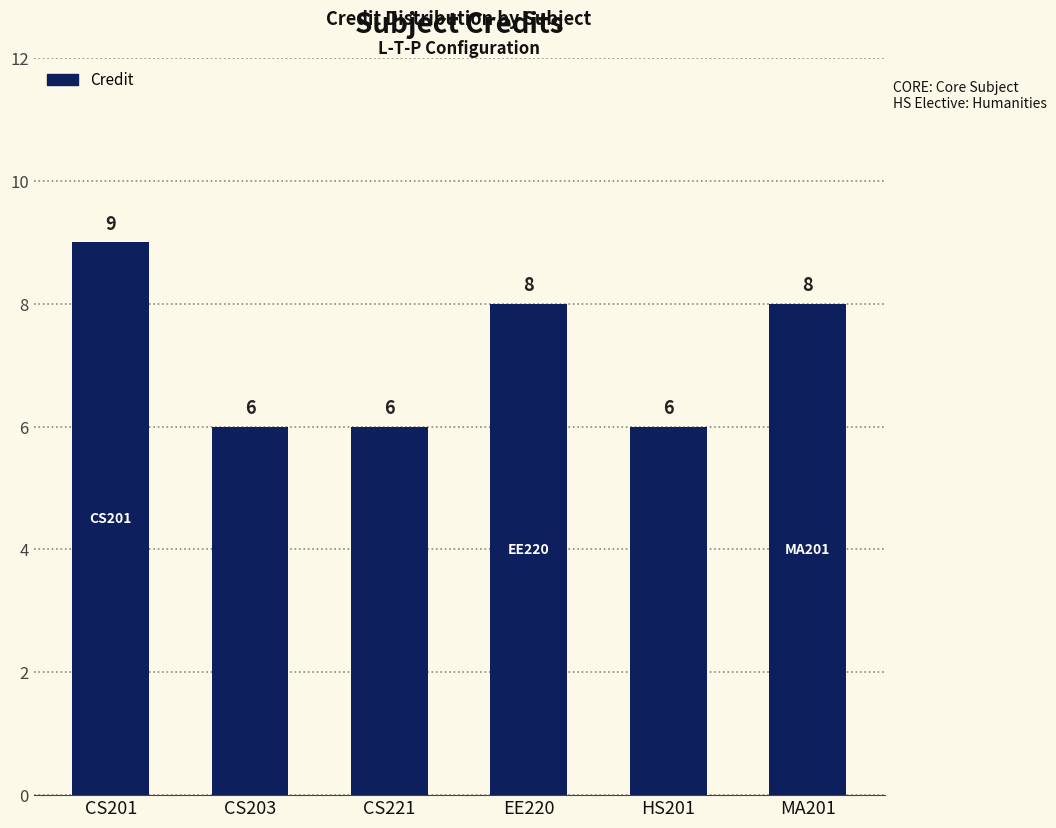

Reading left to right, extract all data points from this chart.

9	6	6	8	6	8